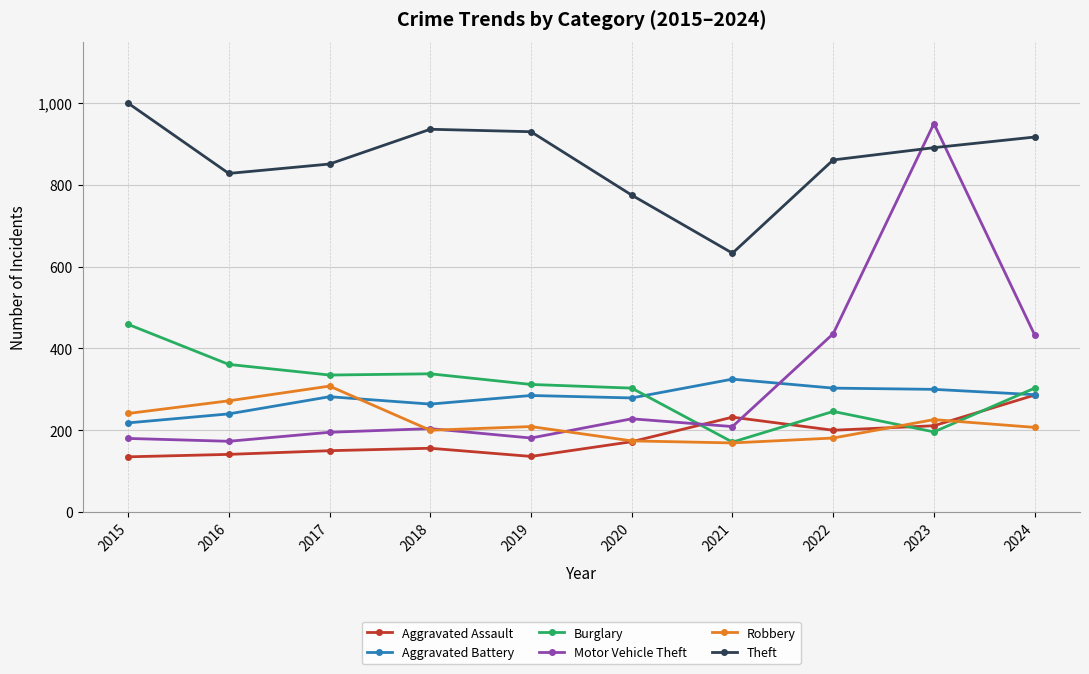

What is the value of the Theft point at the 2nd from the left?

828